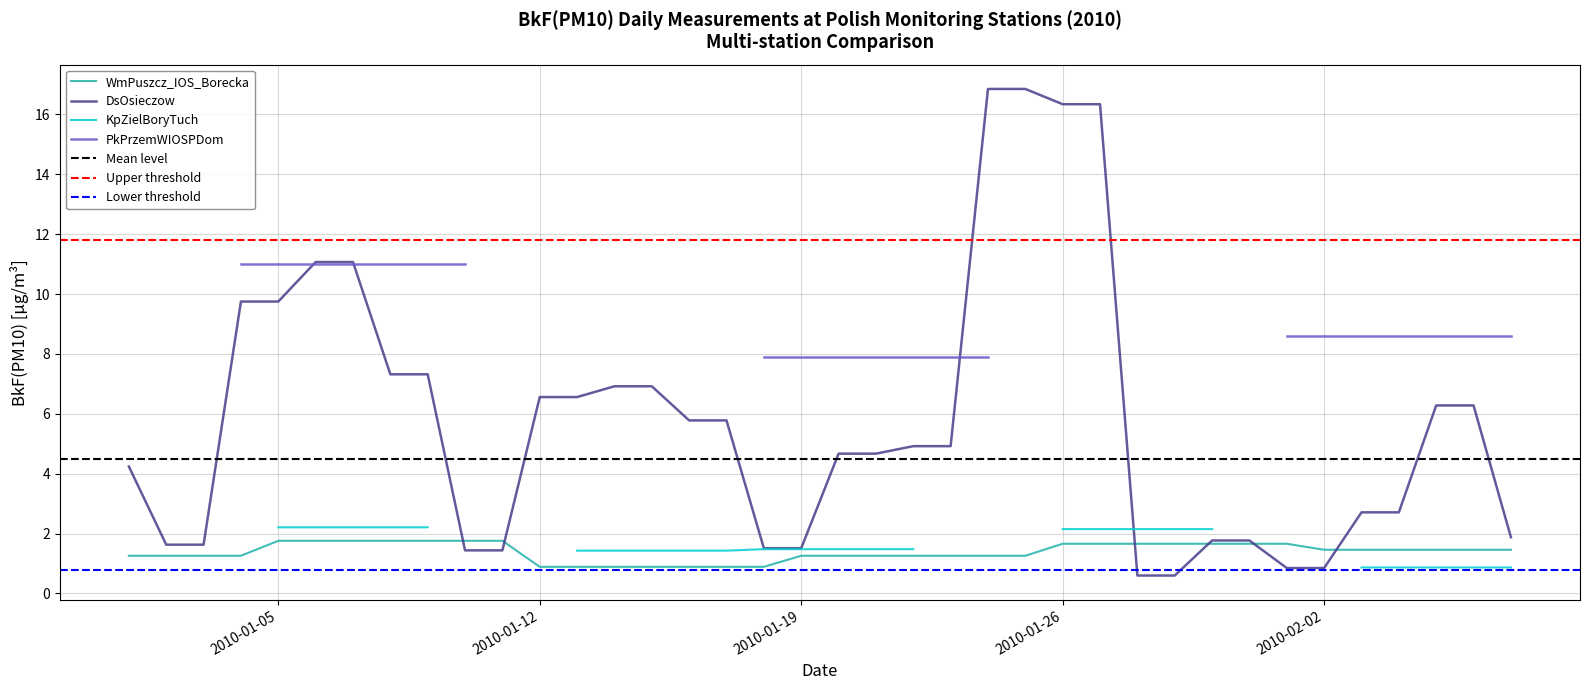

What is the value of the WmPuszcz_IOS_Borecka point at the 31st from the left?

1.7